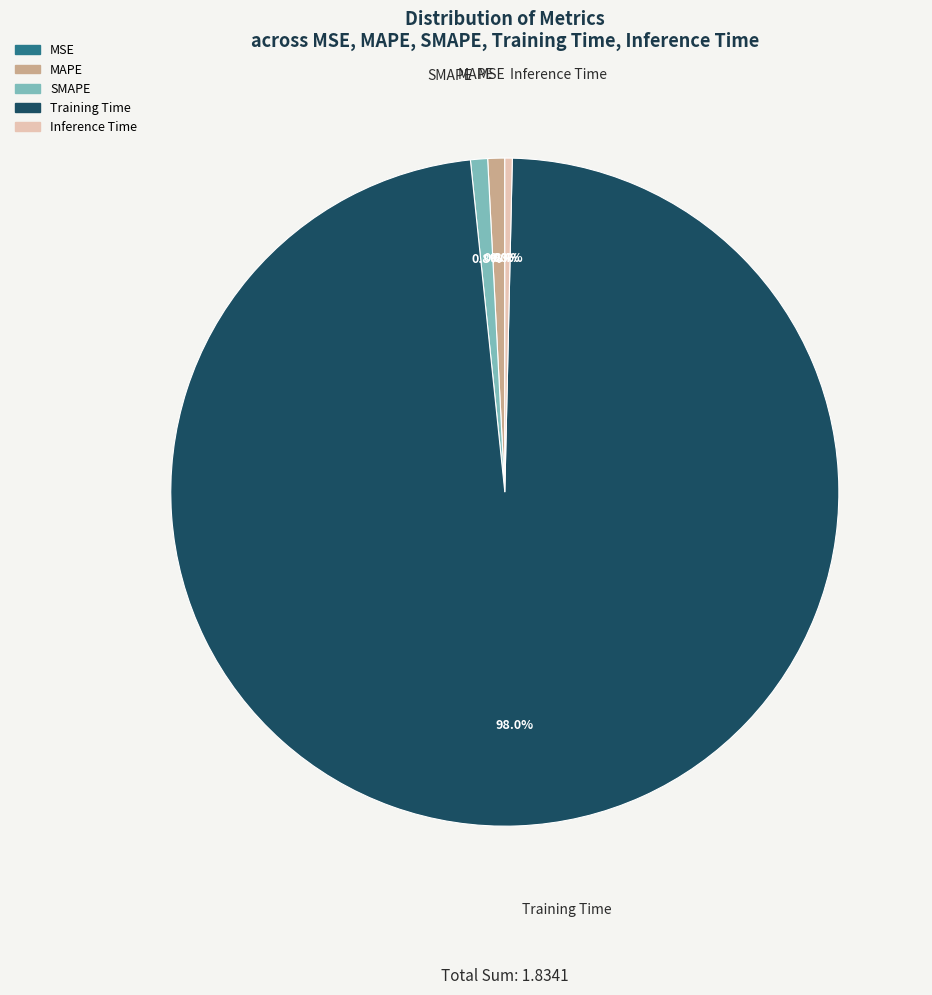

How much of the chart is everything except Training Time?

2.0%